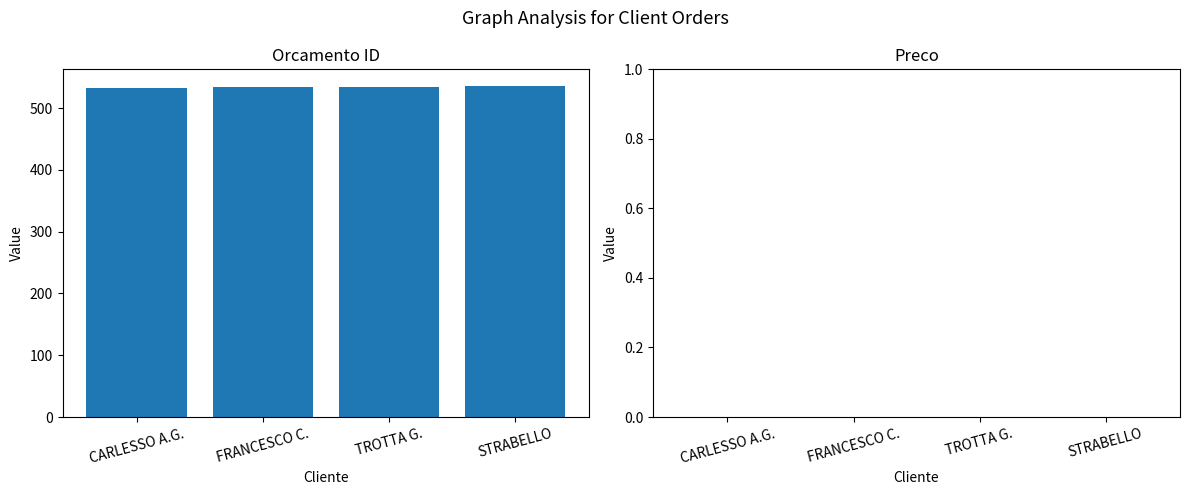

What is the label of the 1st bar from the left?

CARLESSO A.G.